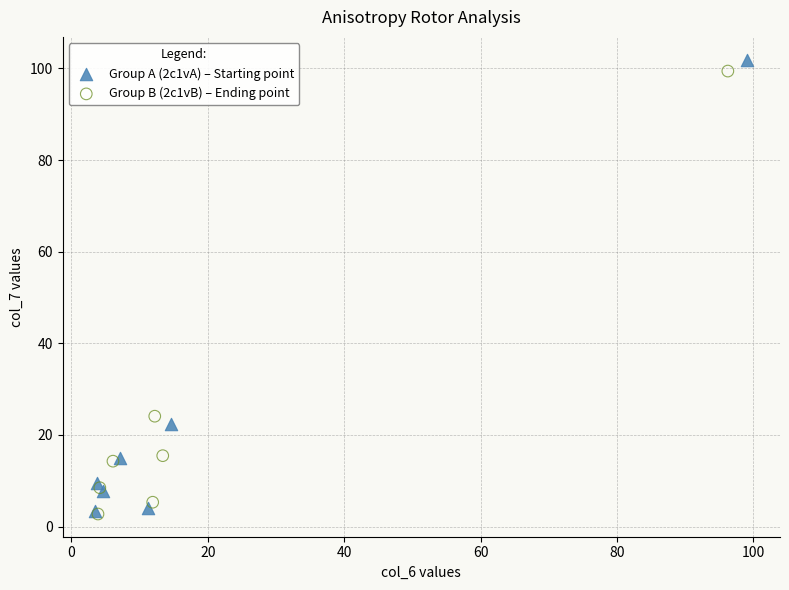

Which series has the largest Y range (max minus min)?

Group A (2c1vA) – Starting point